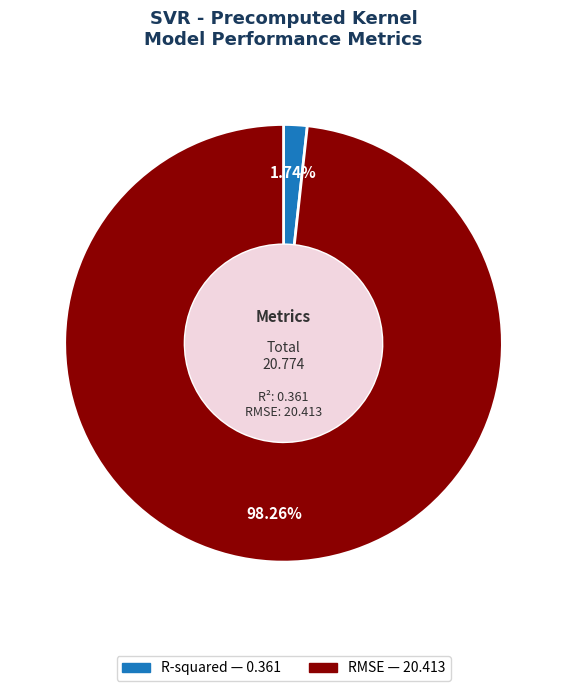

How many slices are in this pie chart?

2